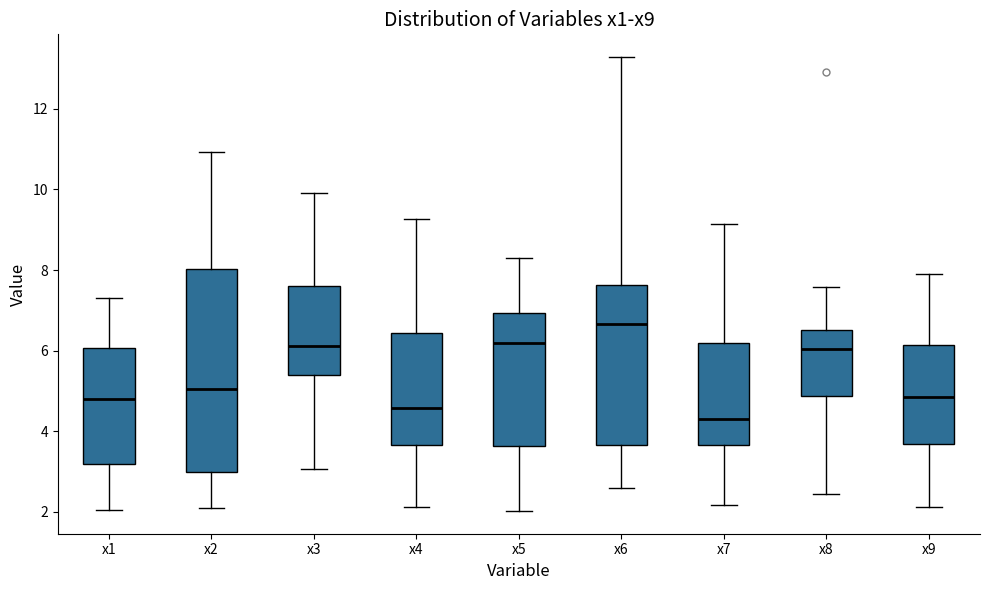

Reading left to right, read every box against the y-axis: the position of its median line, the range the box covers, and the ends of its whiskers. The values are not printed on the chart, so give them approximately, as read against the axis.

x1: median 4.8, box 3.2 to 6.0, whiskers 2.0 to 7.4
x2: median 5.0, box 3.0 to 8.0, whiskers 2.0 to 11.0
x3: median 6.2, box 5.4 to 7.6, whiskers 3.0 to 10.0
x4: median 4.6, box 3.6 to 6.4, whiskers 2.2 to 9.2
x5: median 6.2, box 3.6 to 7.0, whiskers 2.0 to 8.4
x6: median 6.6, box 3.6 to 7.6, whiskers 2.6 to 13.2
x7: median 4.2, box 3.6 to 6.2, whiskers 2.2 to 9.2
x8: median 6.0, box 4.8 to 6.6, whiskers 2.4 to 7.6
x9: median 4.8, box 3.6 to 6.2, whiskers 2.2 to 8.0